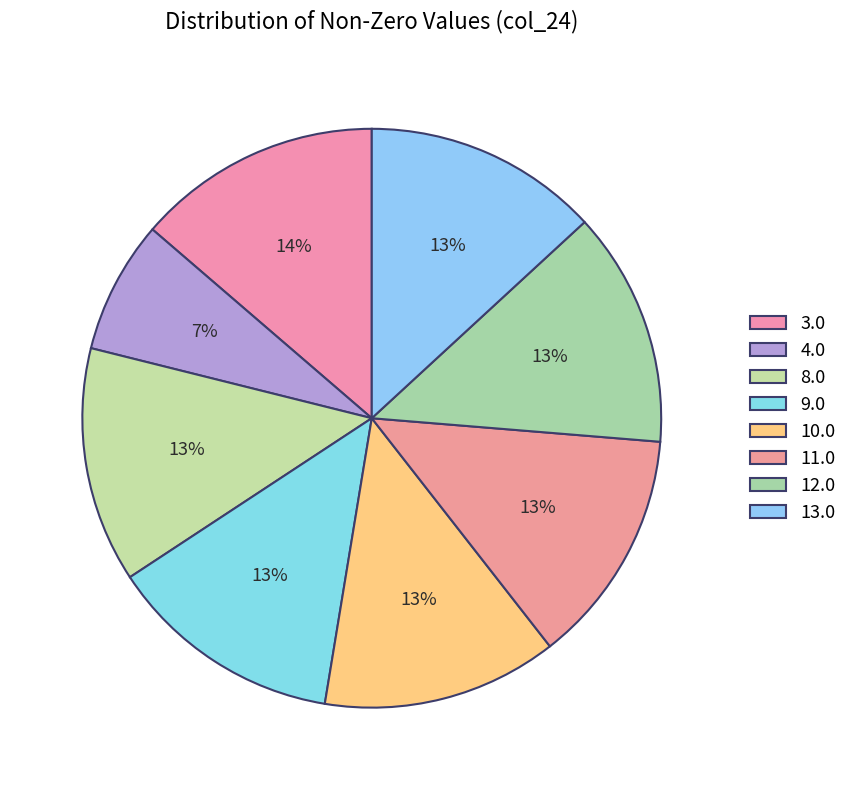

Do 11.0 and 3.0 together represent more than half of the pie?

No